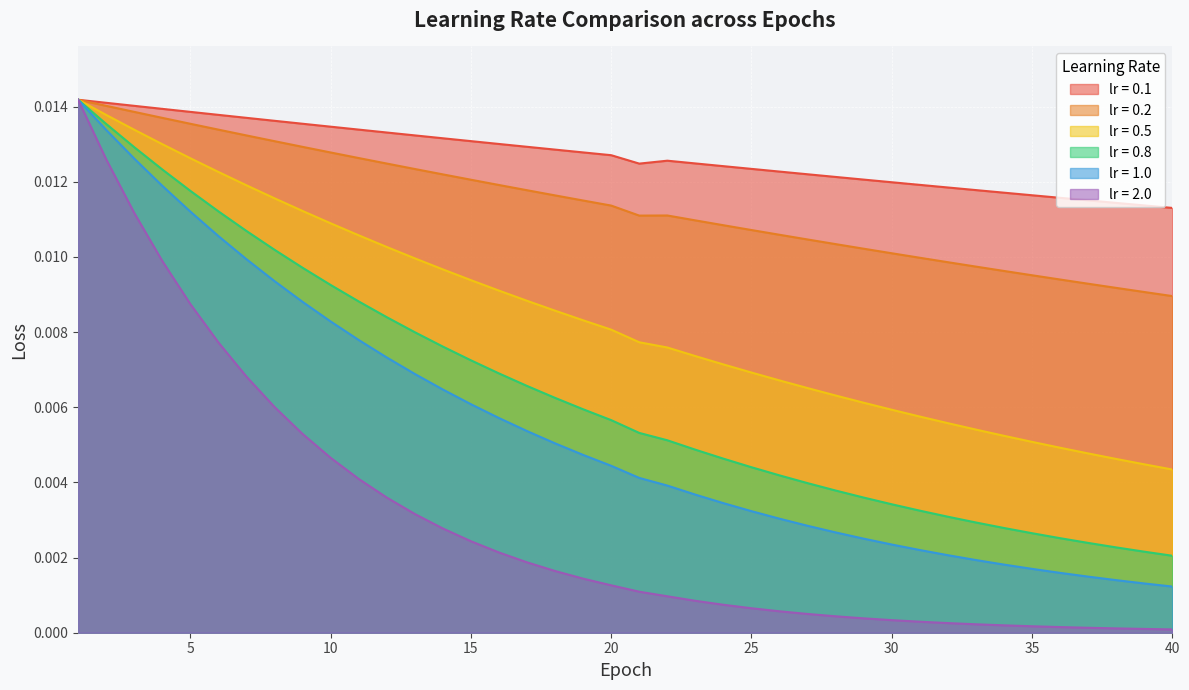

True or false: lr = 1.0 and lr = 2.0 cross at least once.

False